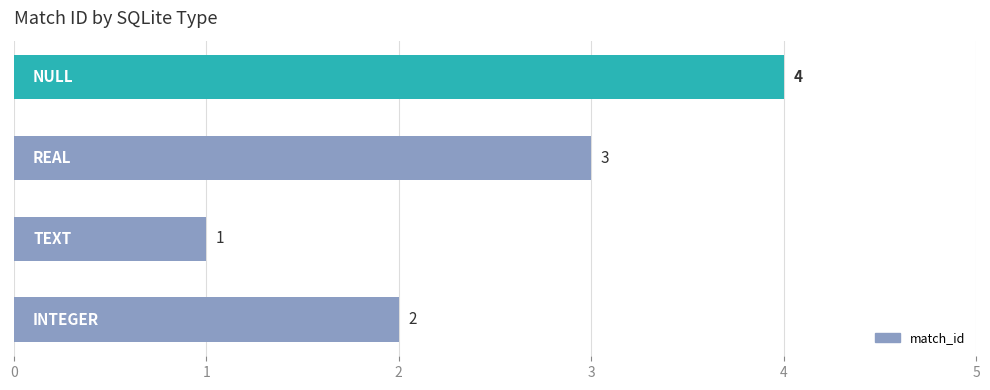

Reading bottom to top, extract all data points from this chart.

2	1	3	4